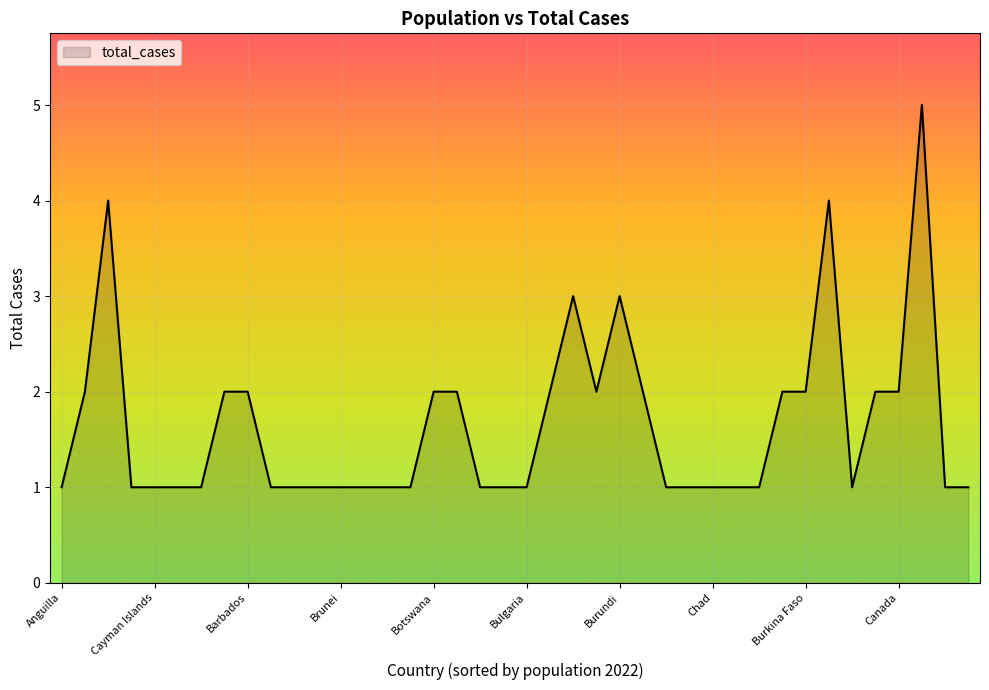

What is the difference between the maximum and minimum values?

4